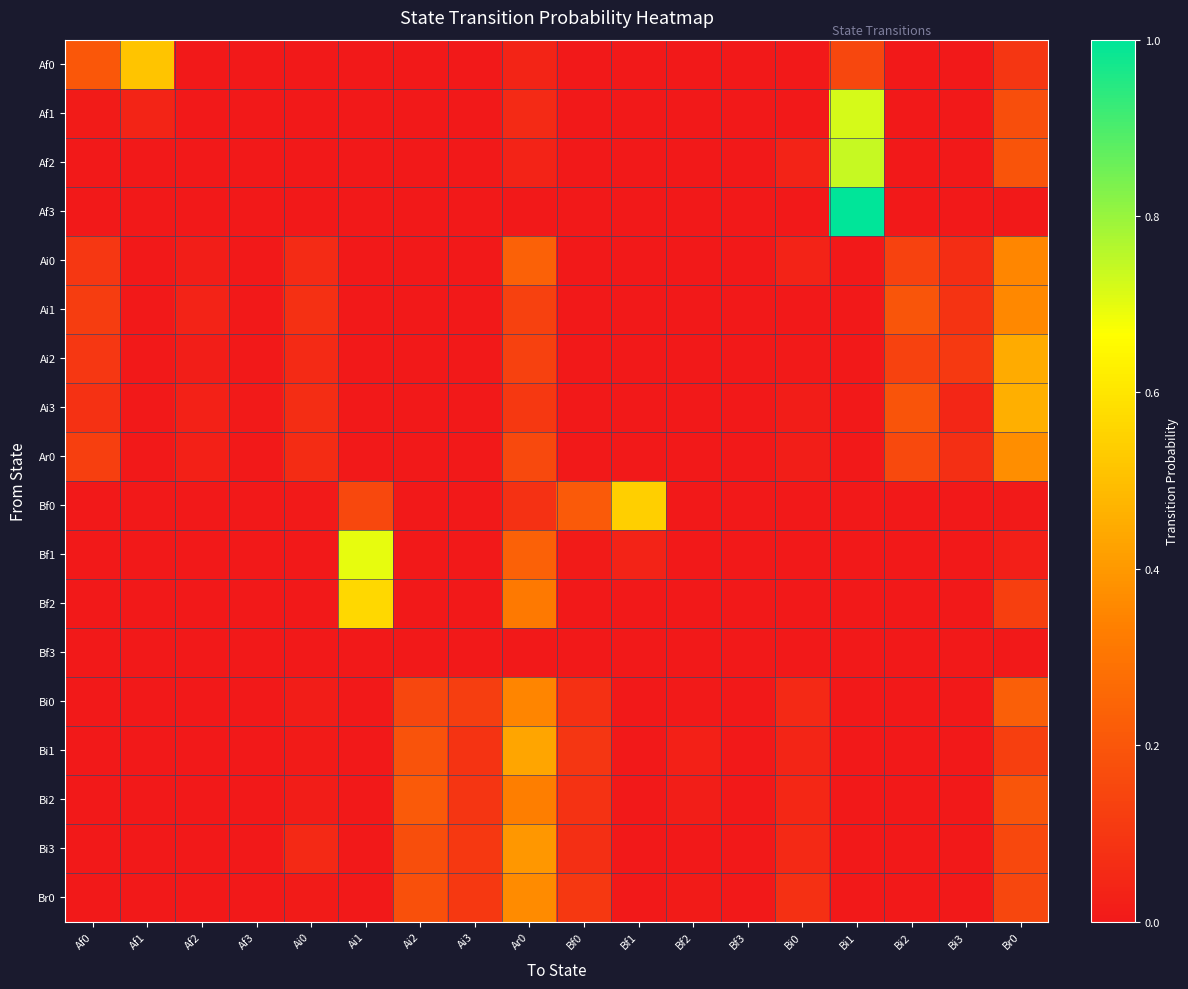

Between Bi0 and Af2, which is larger?

Bi0